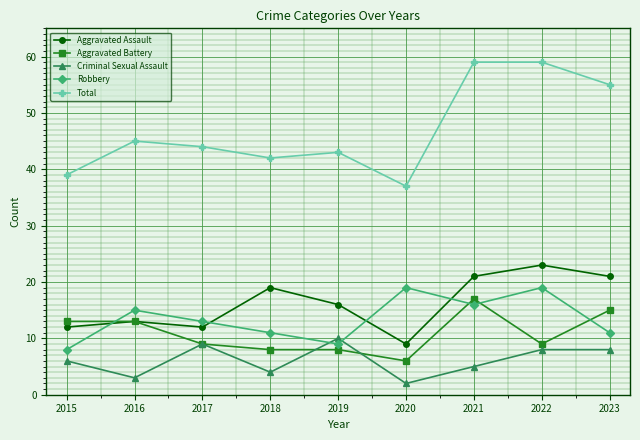

True or false: Aggravated Assault and Robbery intersect in this chart.

True